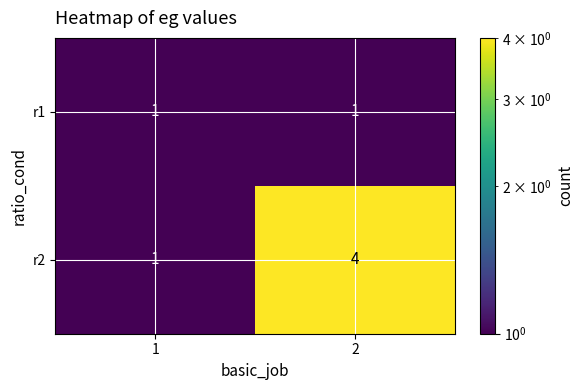

List the series in order of their peak value, lowest first.

r1, r2